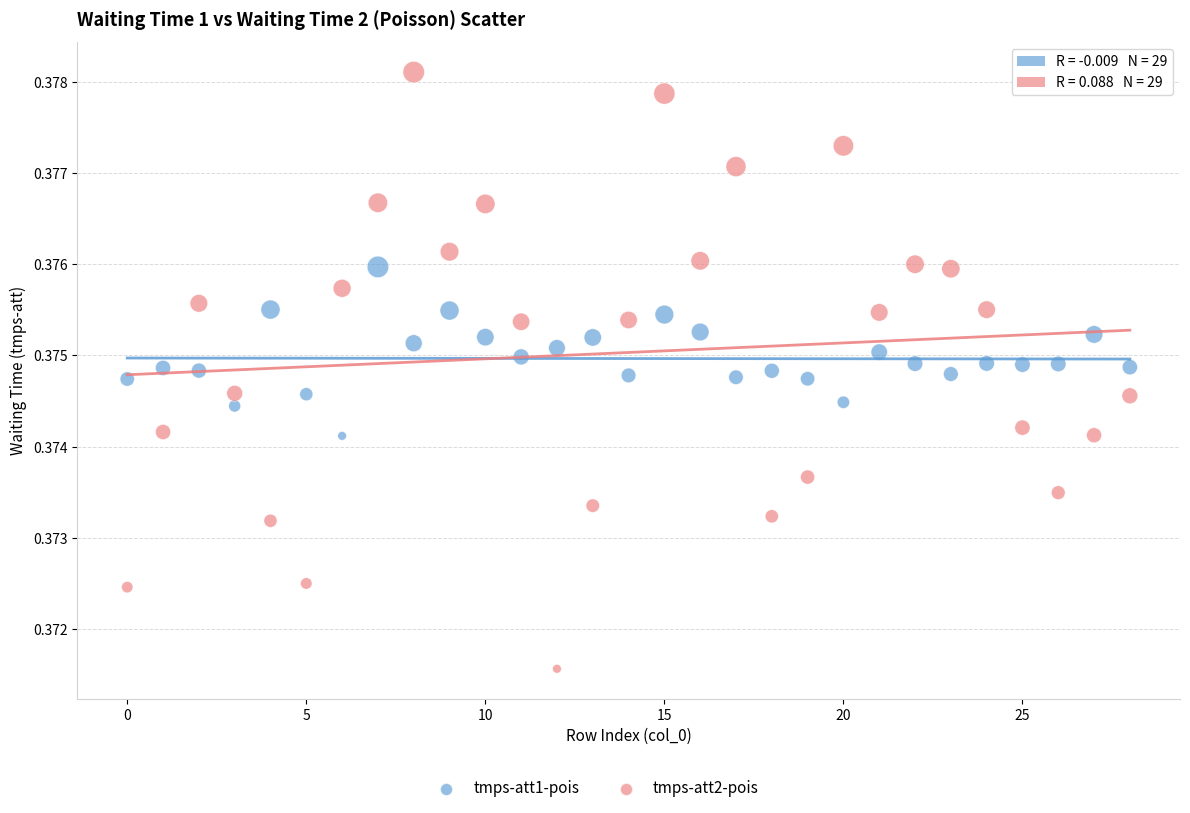

Which series contains the highest Y value?

tmps-att2-pois